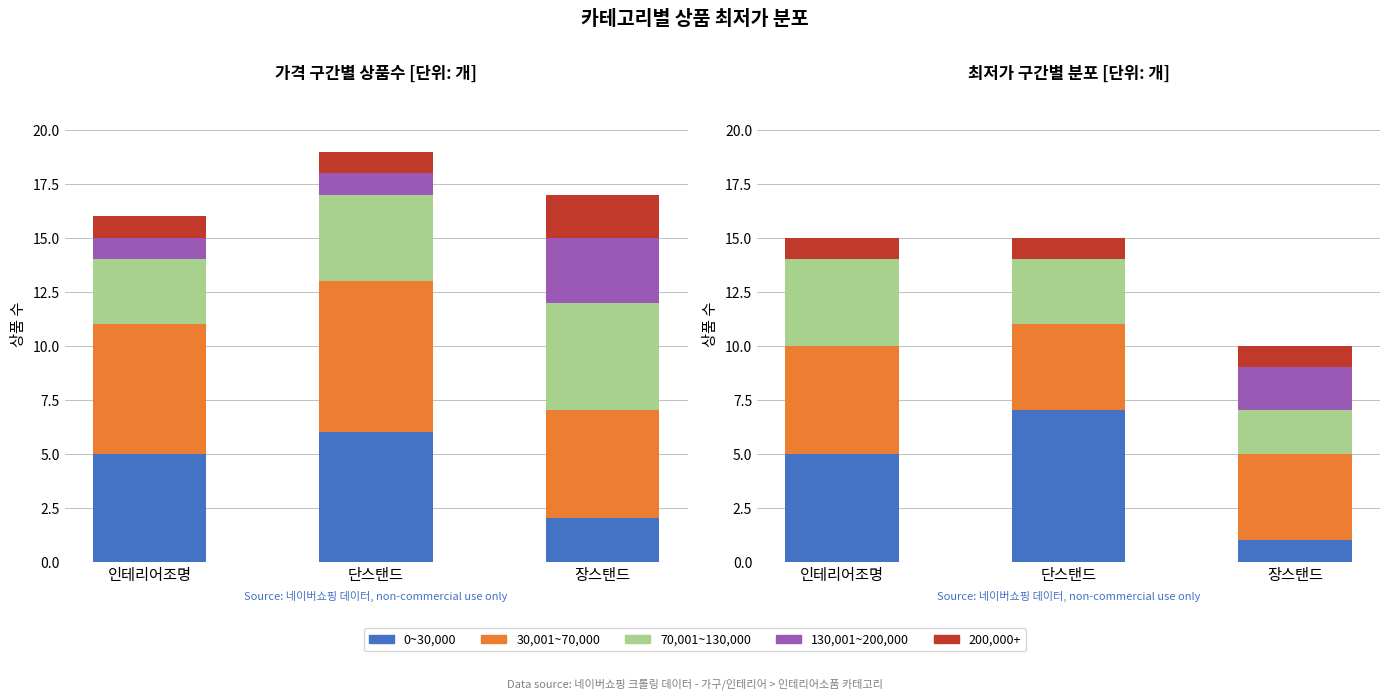

What is the greatest value displayed?

7